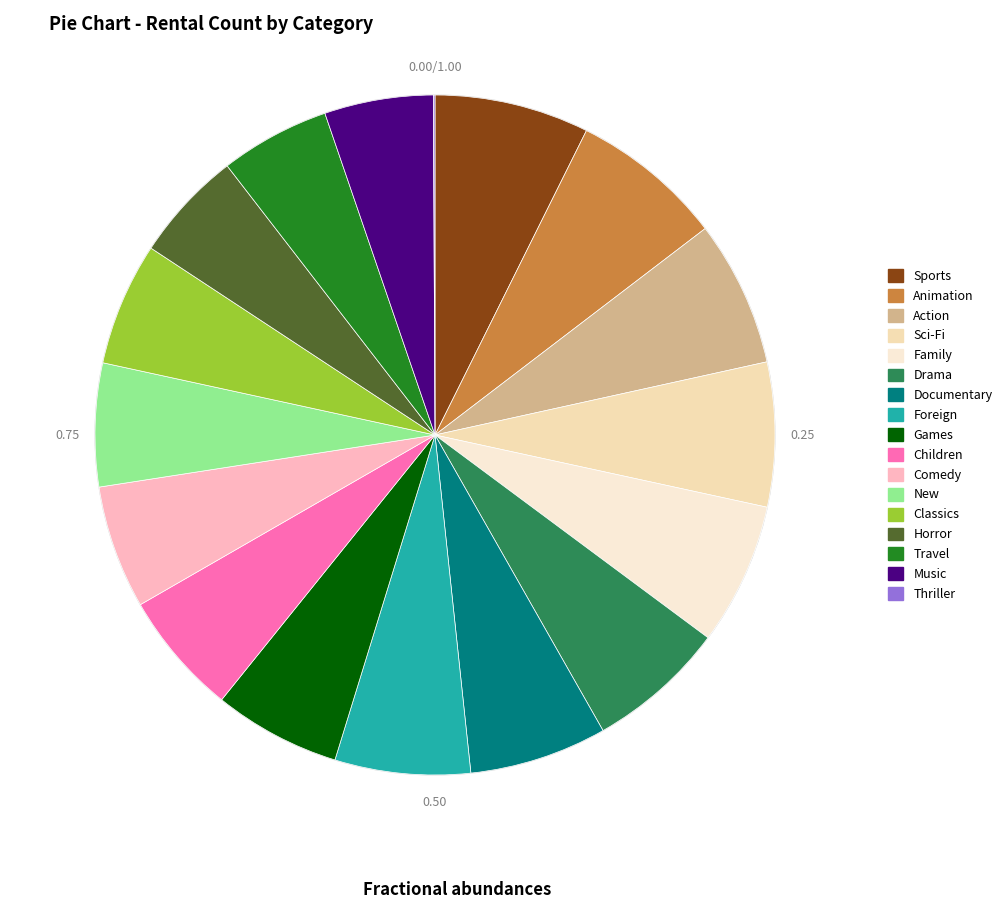

Is Games the majority of the pie?

No